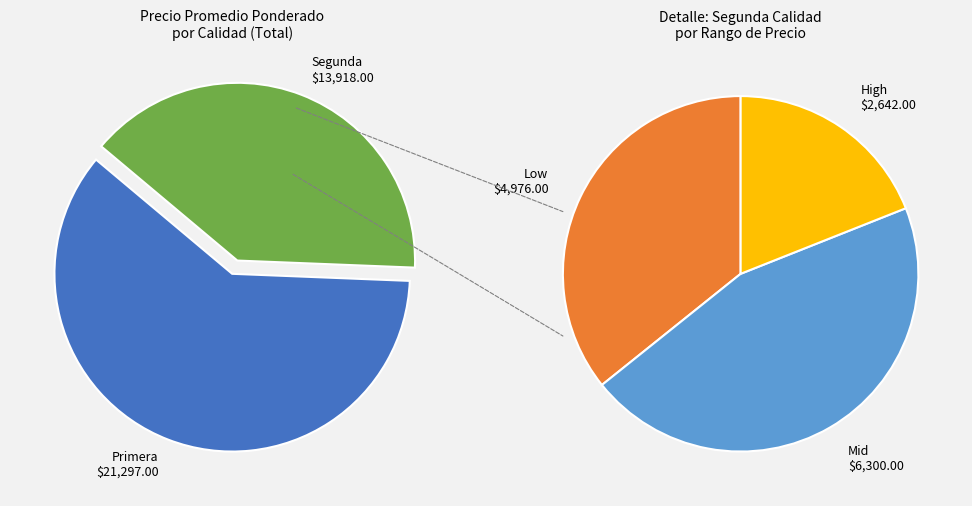

Does 8 represent more than half of the total?

No